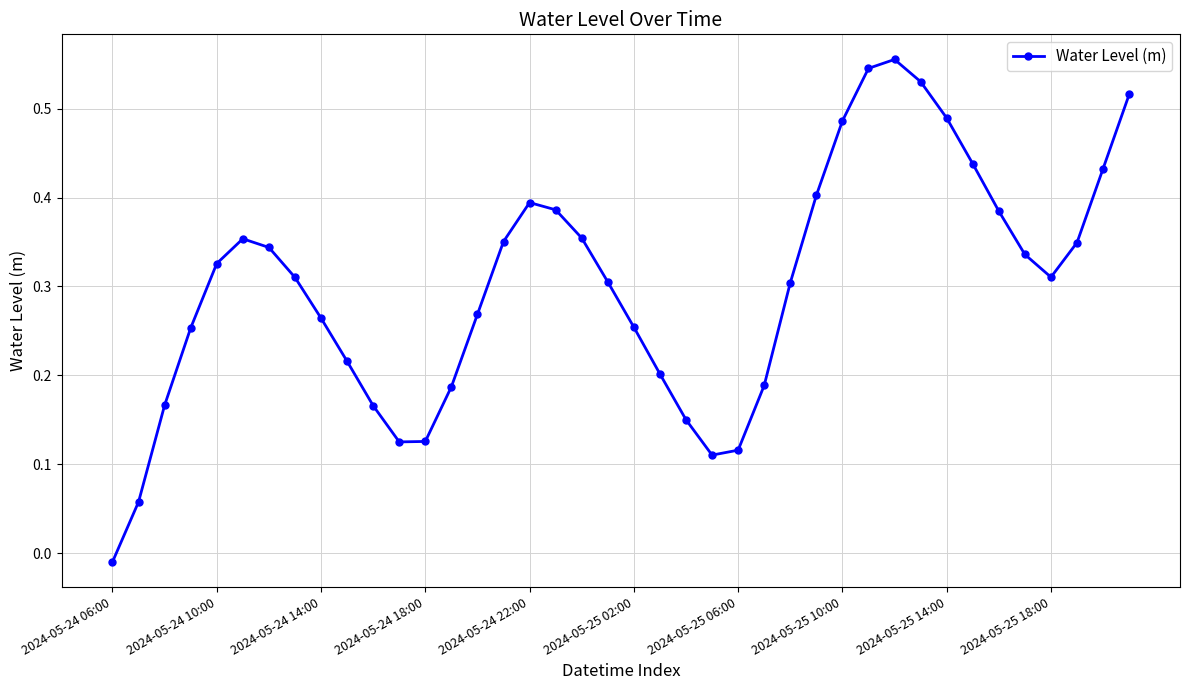

How many interior local peaks (higher than both neighbors) does the data have?

3